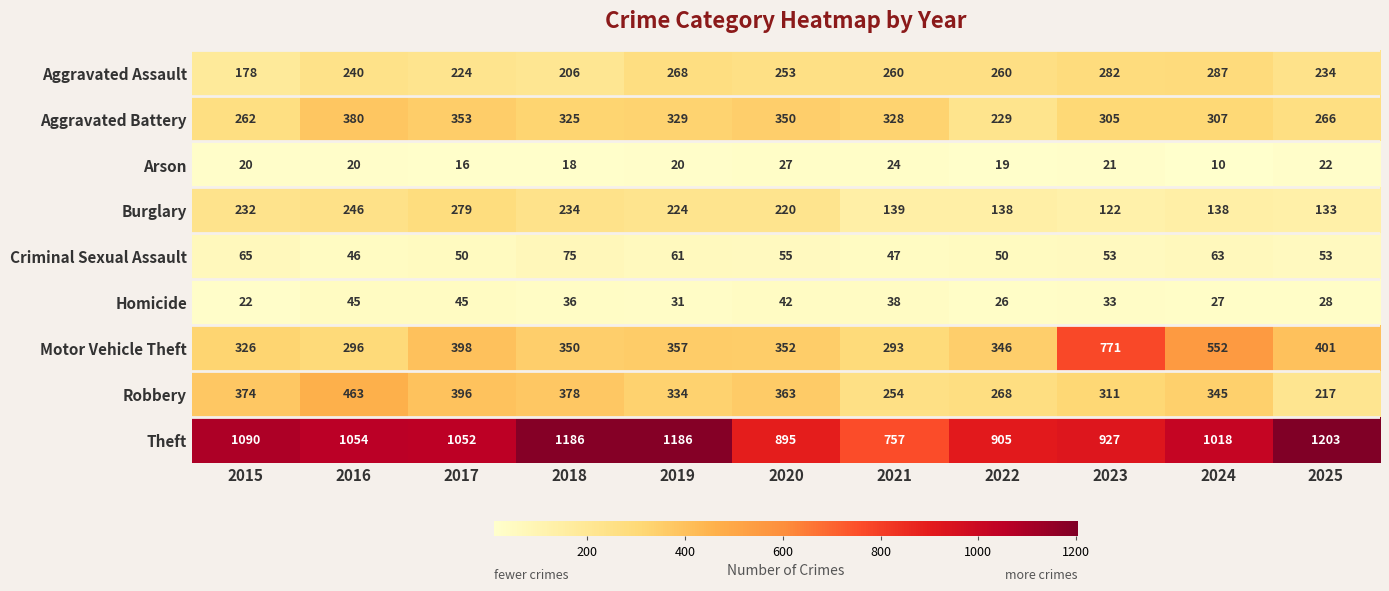

At which label does Criminal Sexual Assault first exceed 53?

2015